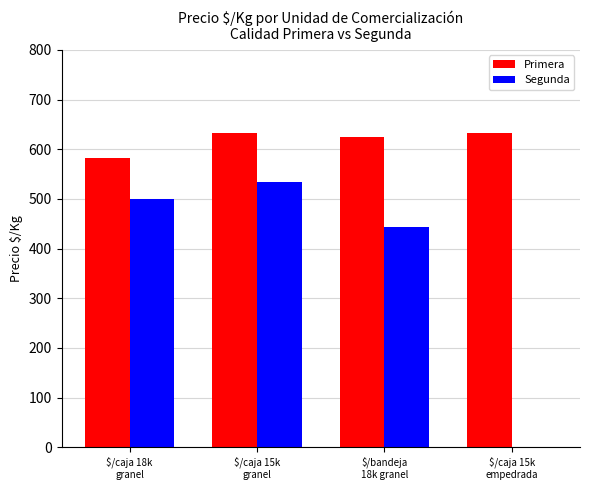

Which category has the highest value in the Segunda series?

$/caja 15k
granel